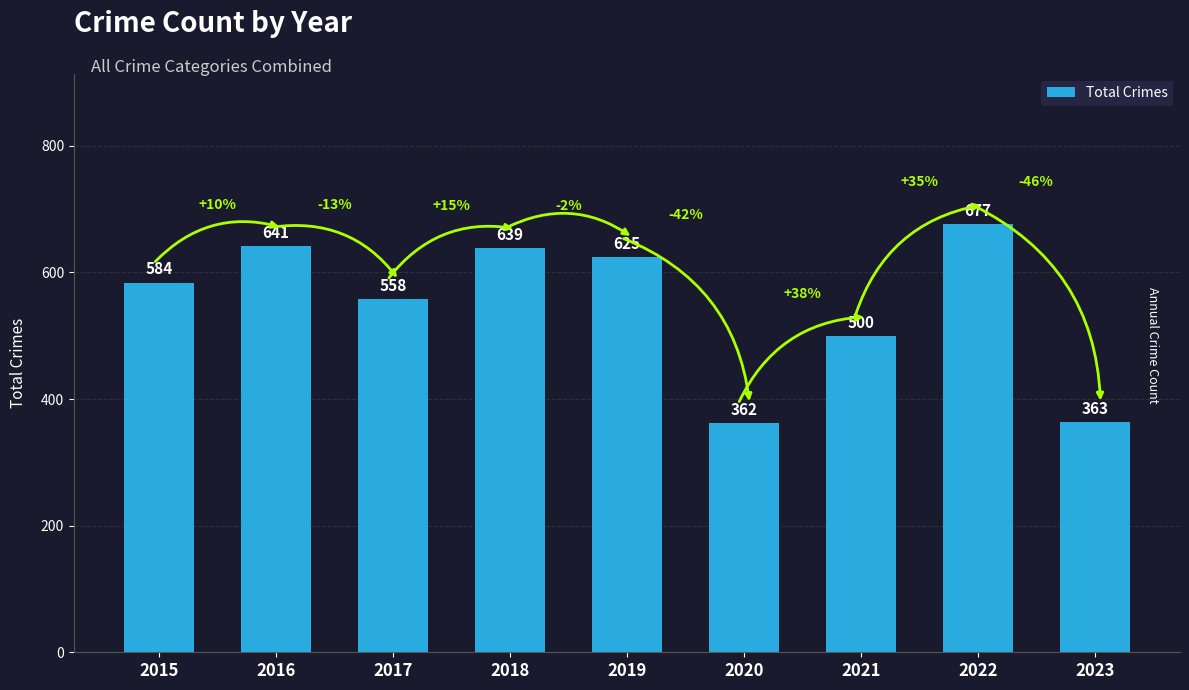

Rank the categories by value from lowest to highest.

2020, 2023, 2021, 2017, 2015, 2019, 2018, 2016, 2022